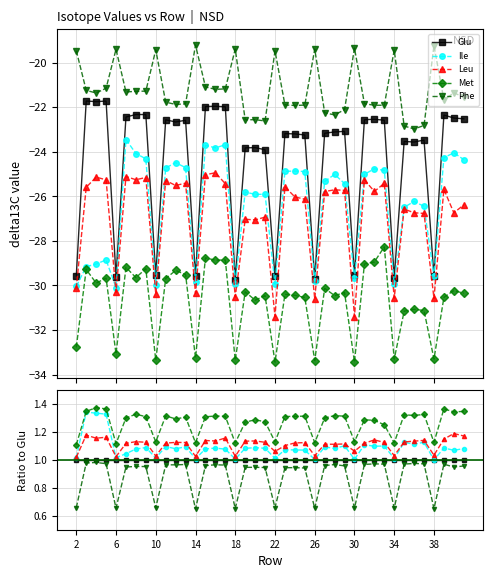

Does the chart display data point markers on the line(s)?

Yes